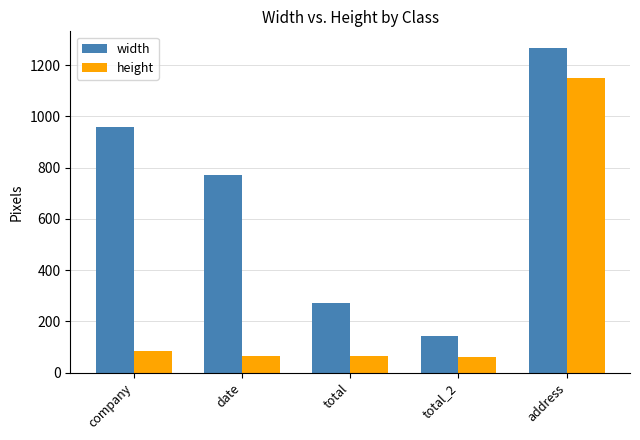

What is the total value across all series at total_2?

204